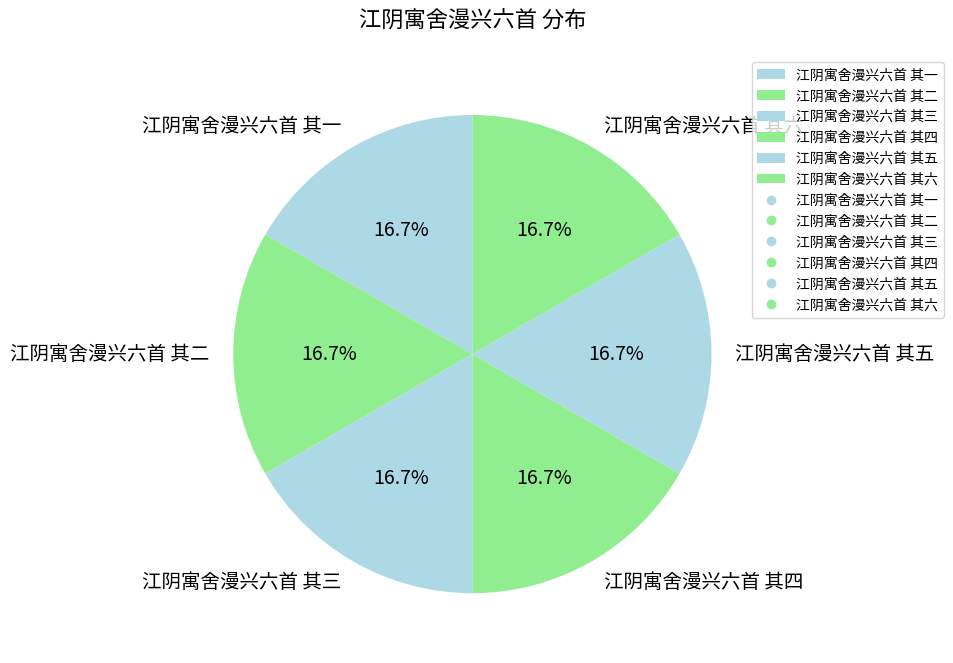

What portion of the pie excludes 江阴寓舍漫兴六首 其一?

83.3%